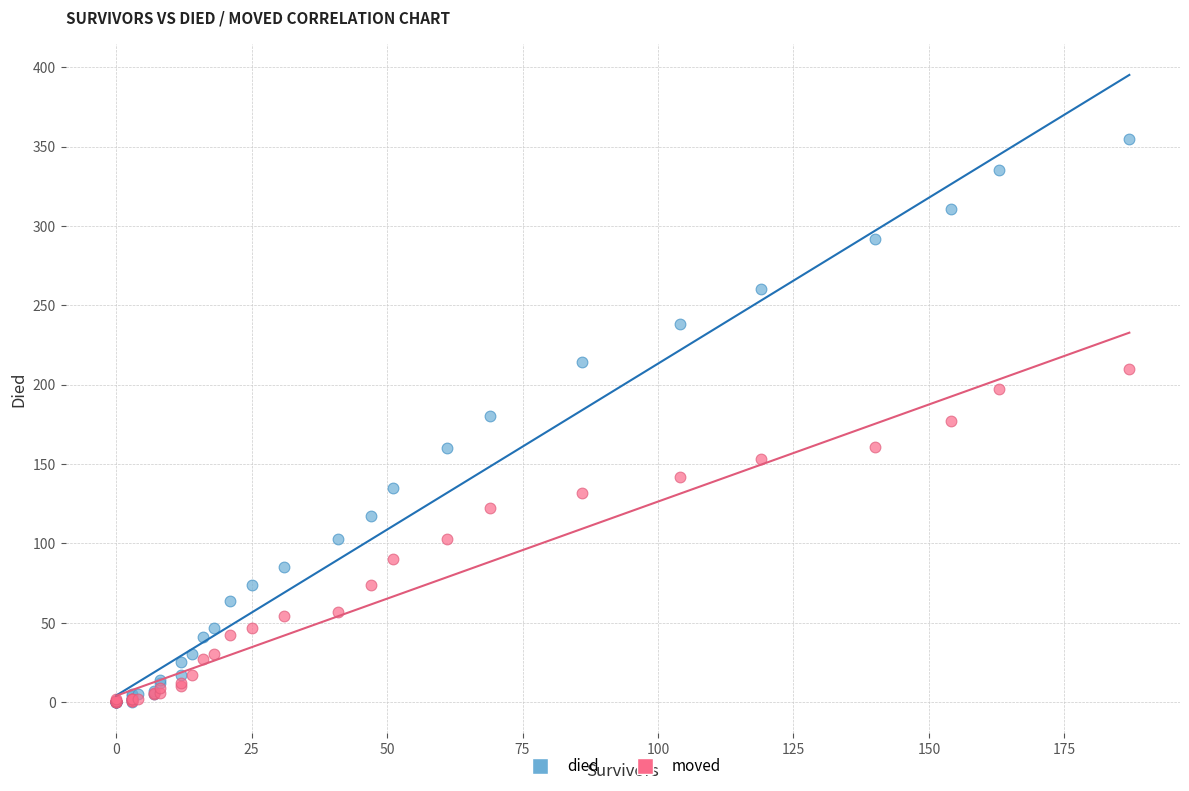

What are all the series names shown in the legend?

died, moved